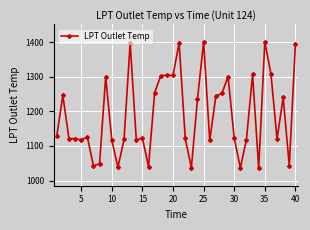

What is the greatest value displayed?

1401.1